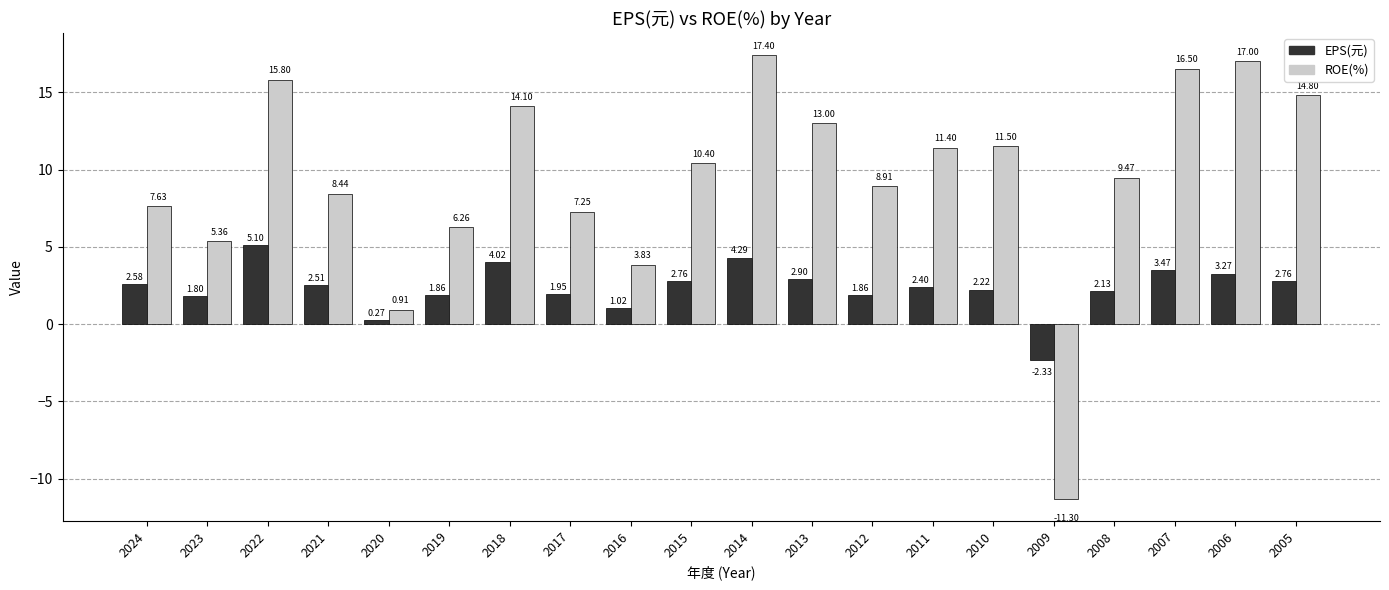

How many data points does each series have?

20